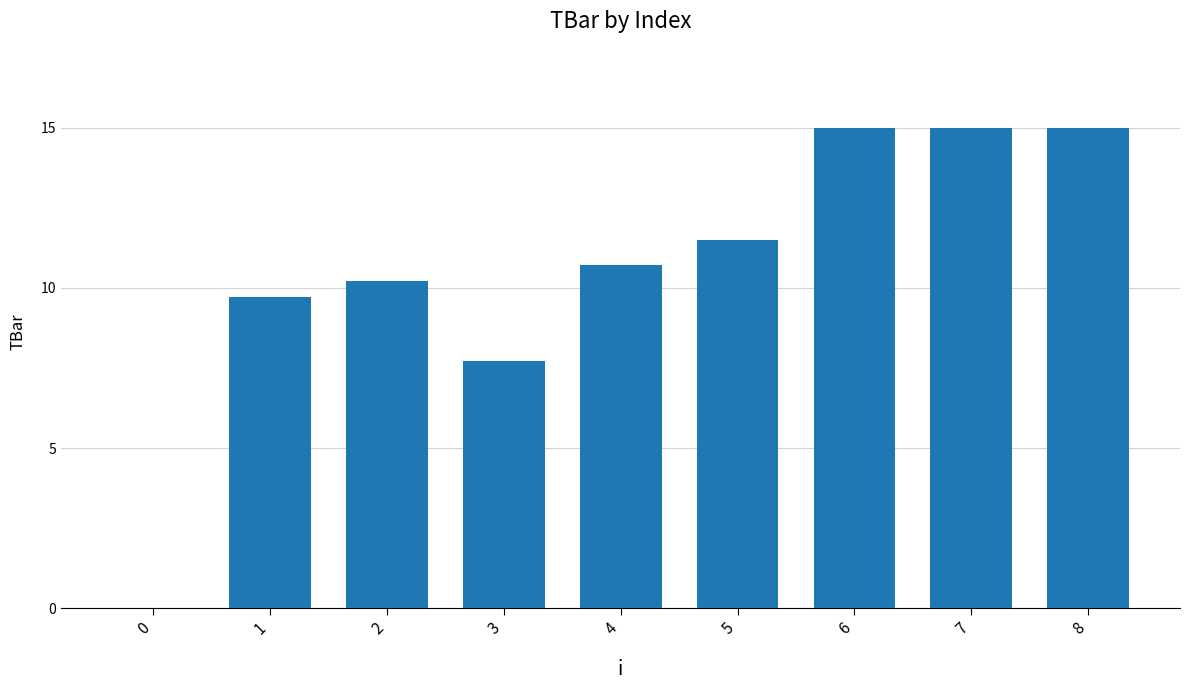

Does the chart contain stacked bars?

No